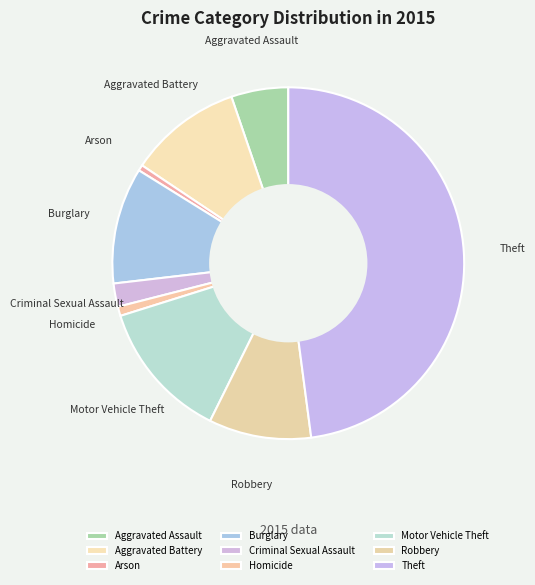

Which slice is the largest?

Theft